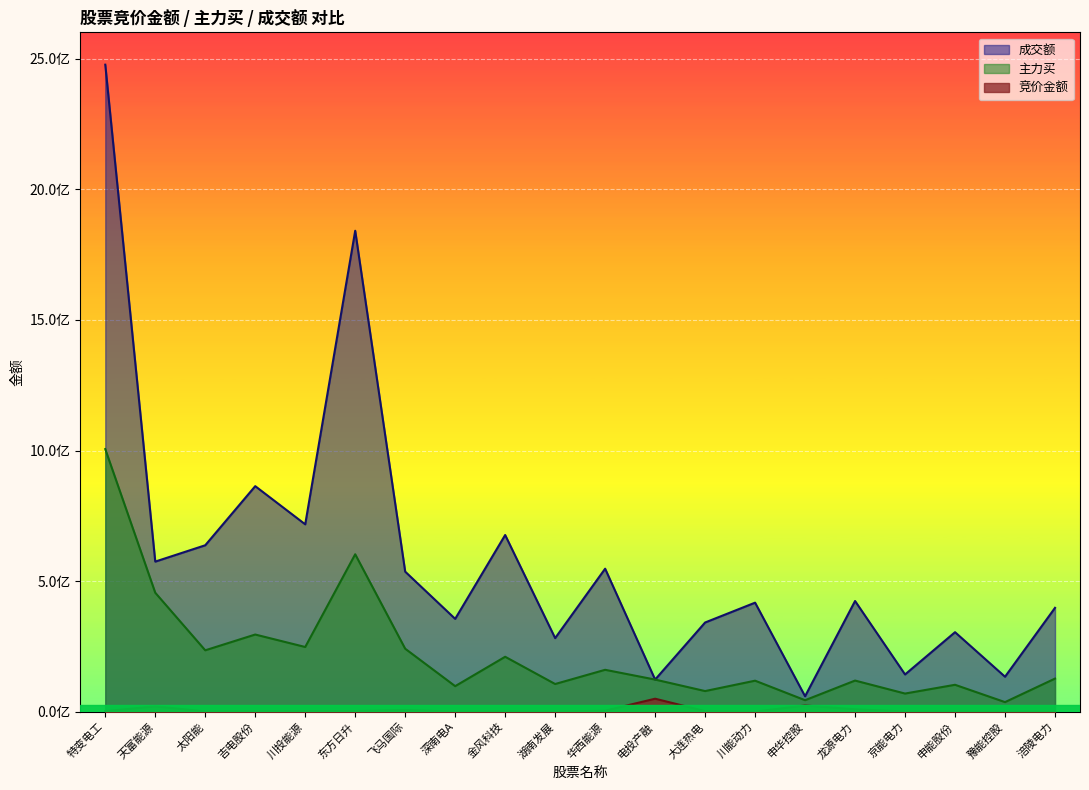

Which series changed the most between 东方日升 and 龙源电力?

成交额